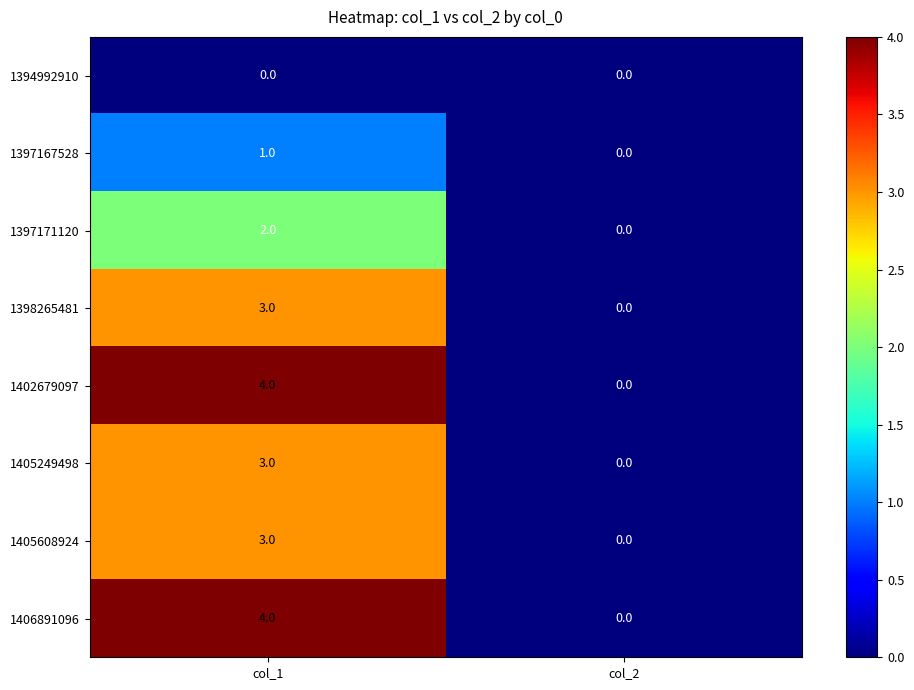

What is the greatest value displayed?

4